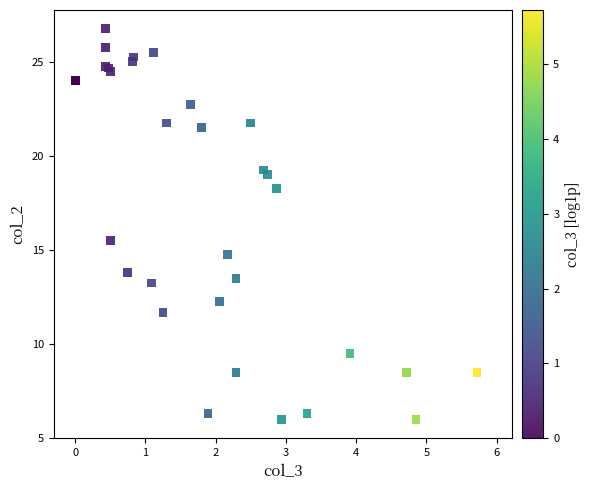

What Y value in the scatter plot is closest to 16?

15.5